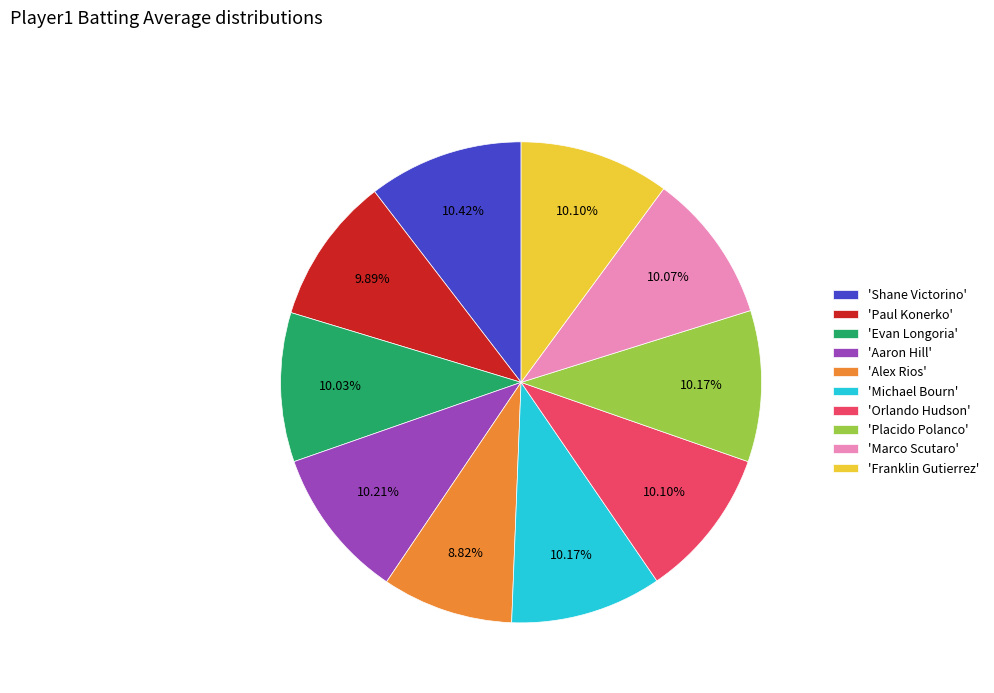

Combined, do 'Franklin Gutierrez' and 'Shane Victorino' account for over 50%?

No